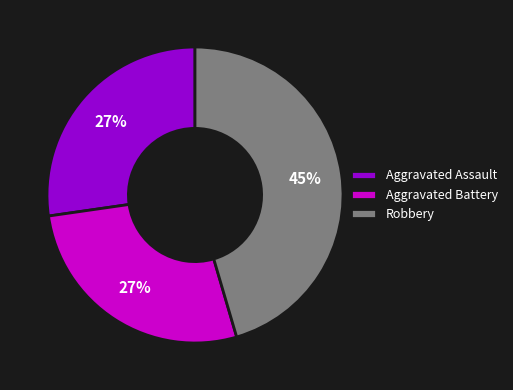

What percentage is the Aggravated Battery slice, to the nearest percent?

27%